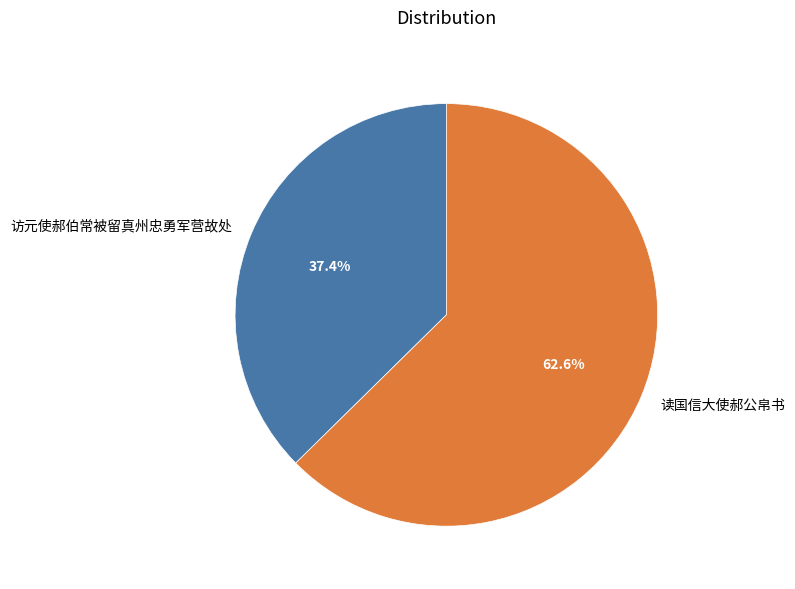

Count the number of slices in the pie.

2